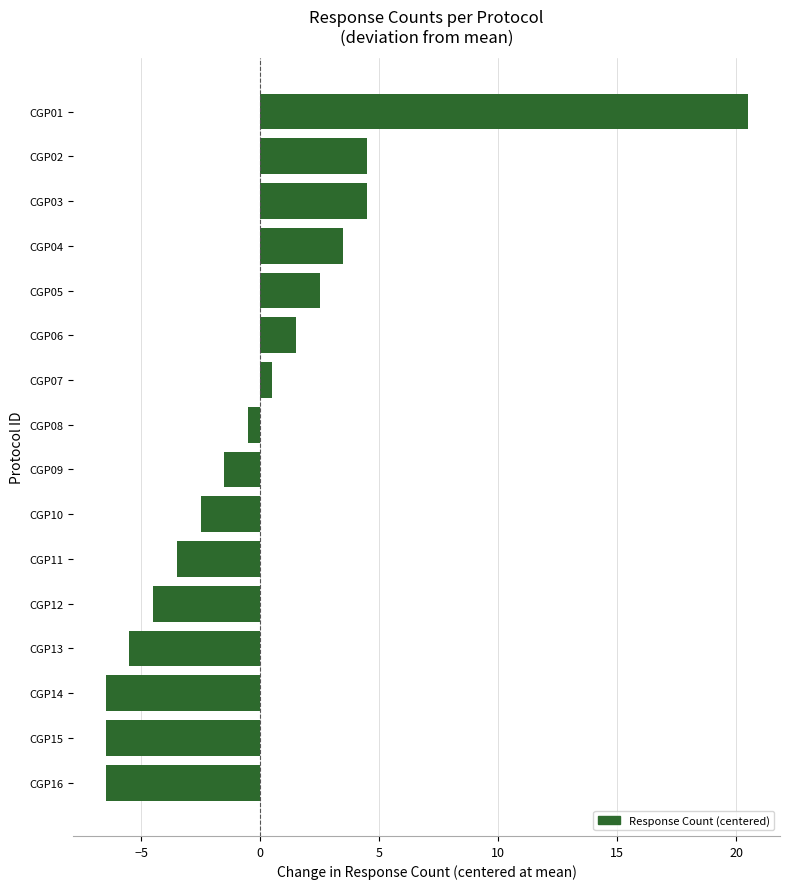

How many bars are there in total?

16